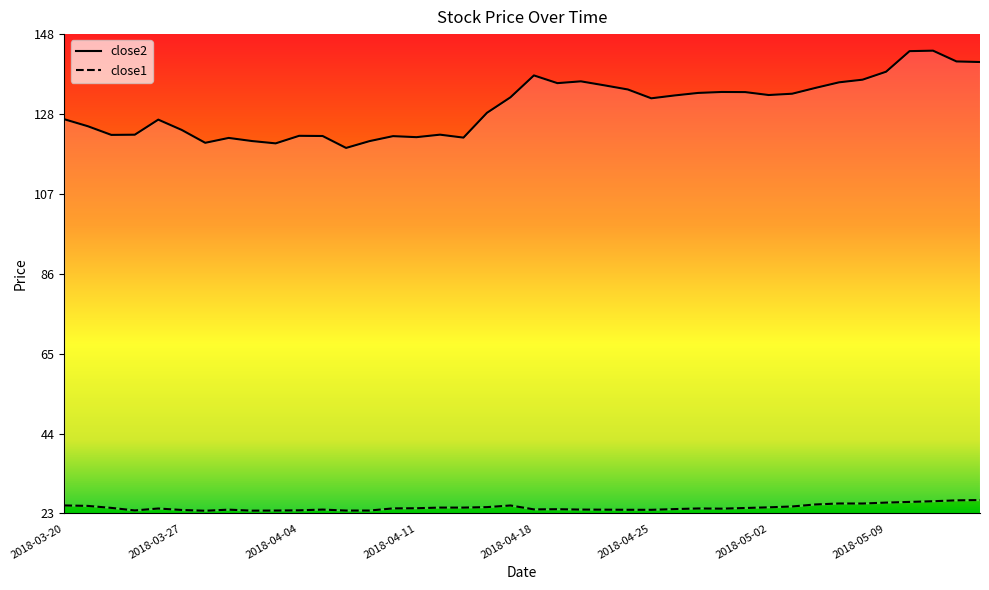

At which category does close1 reach its first local valley?

2018-03-23